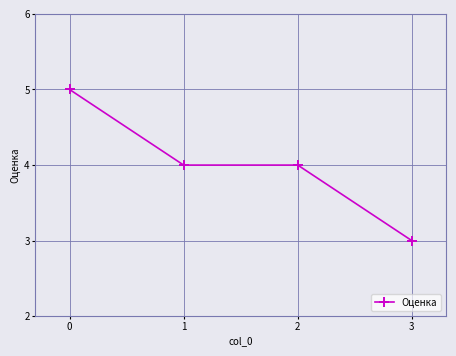

True or false: there are more than 1 points higher than both neighbors.

False